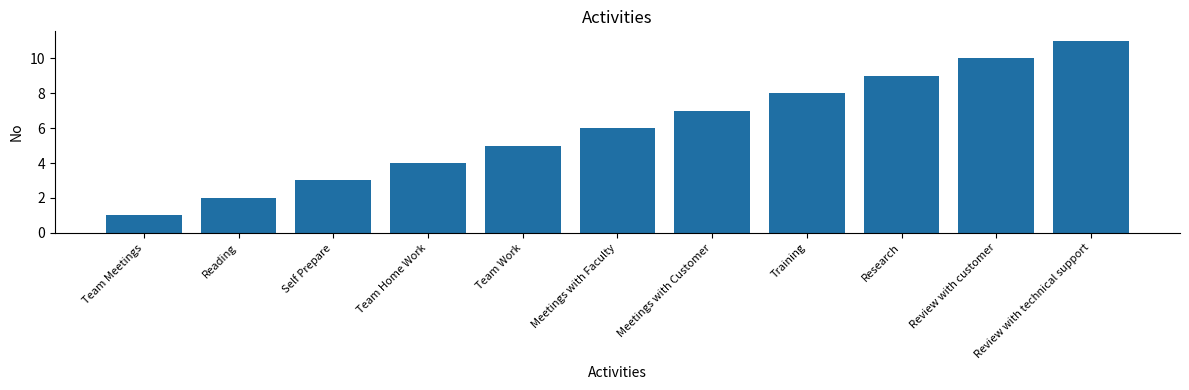

The value at Self Prepare is 1. True or false?

False